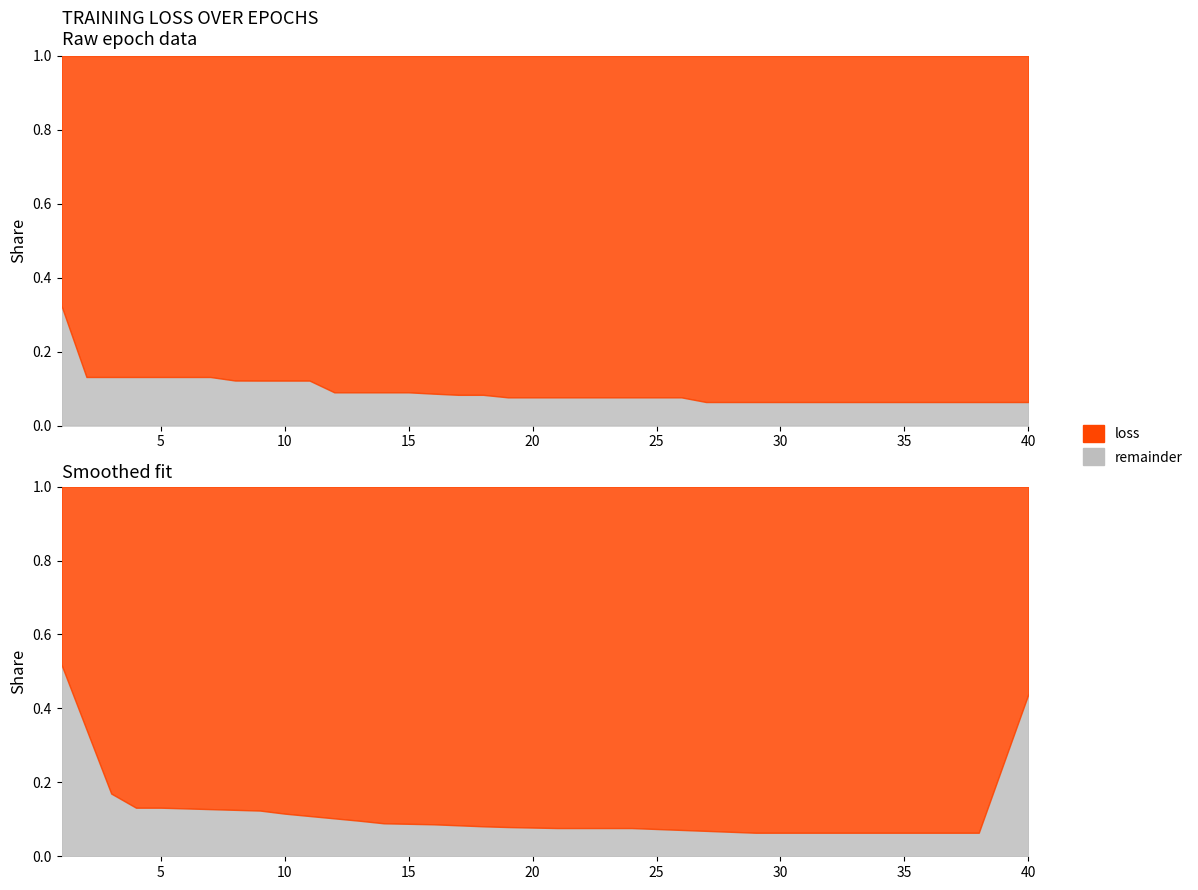

The chart shows a value of 1.3 at 39. True or false?

False